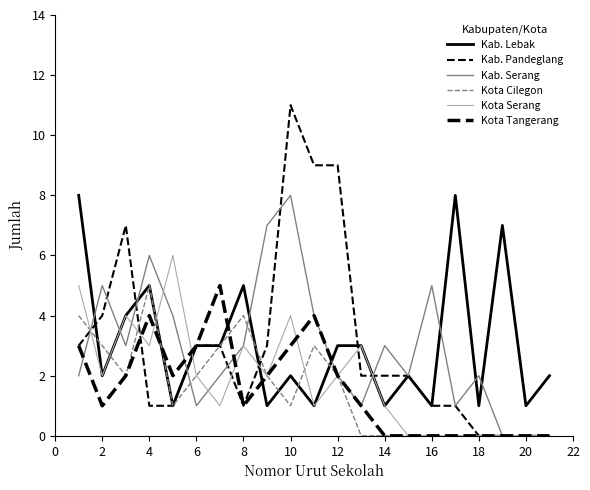

How many lines are shown in the chart?

6